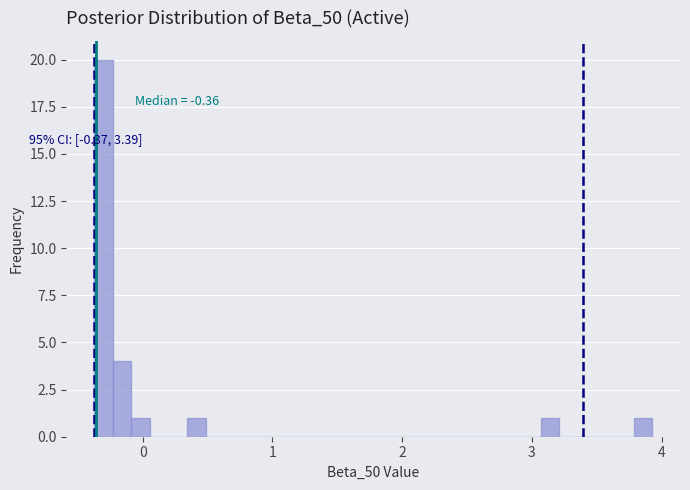

Around what value on the x-axis is the tallest bar? Give the approximate position of its centre, as read against the axis.

-0.3